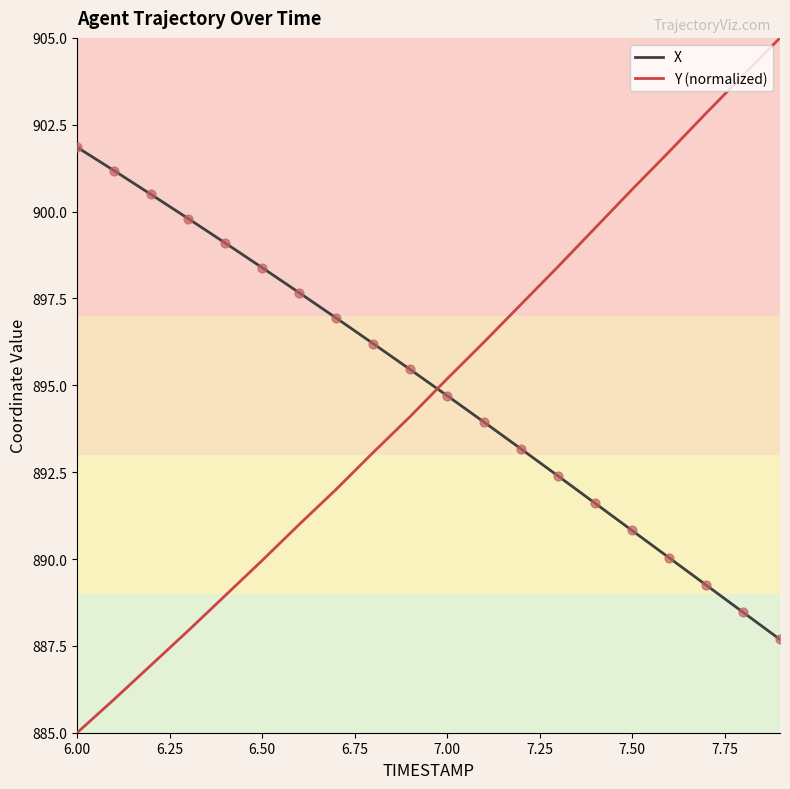

How many intersections are there between X and Y (normalized)?

1